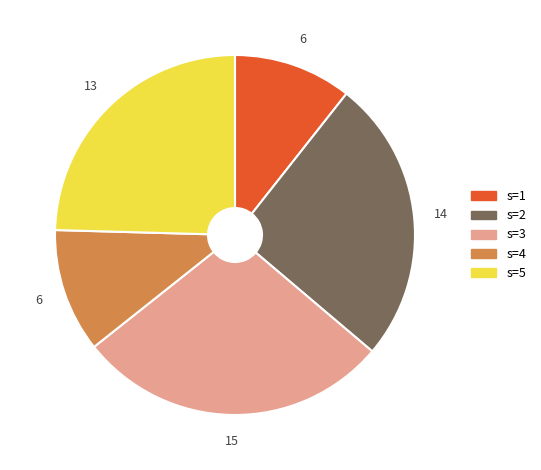

Approximately how many times larger is the value at s=1 compared to s=4?

1.0